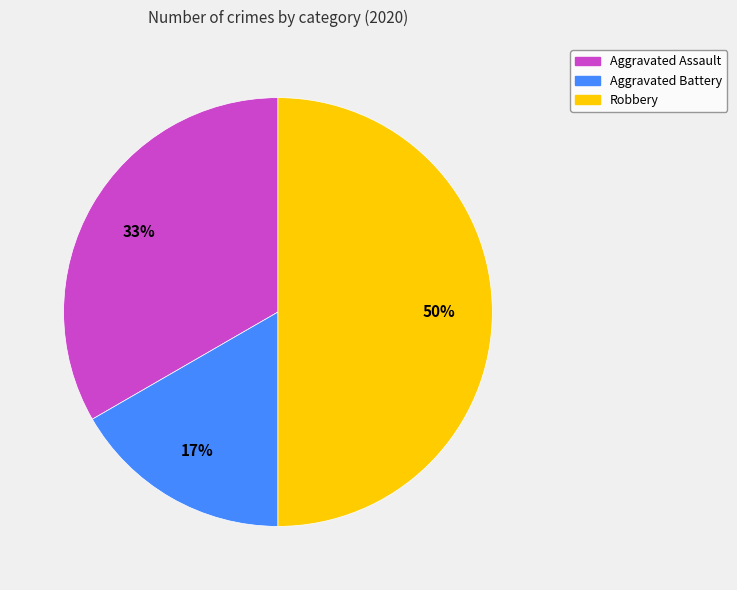

Does Aggravated Assault account for over 50% of the chart?

No